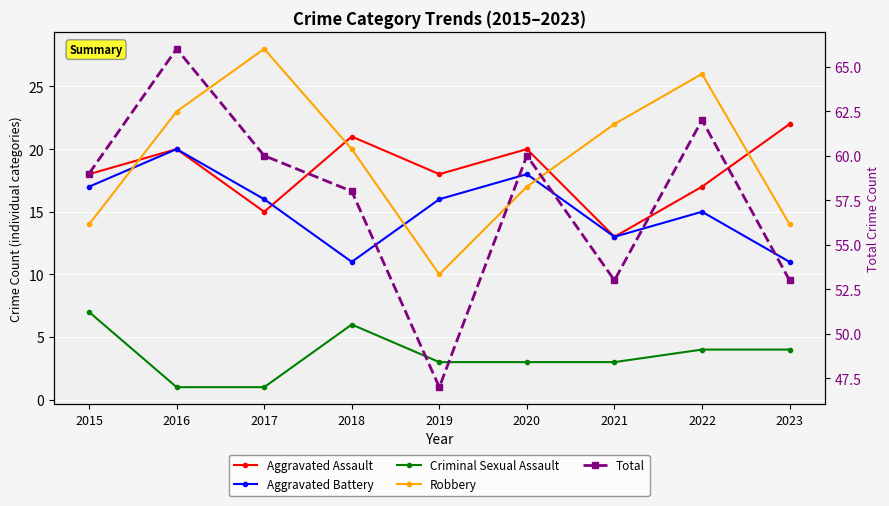

True or false: Aggravated Battery and Aggravated Assault intersect in this chart.

True